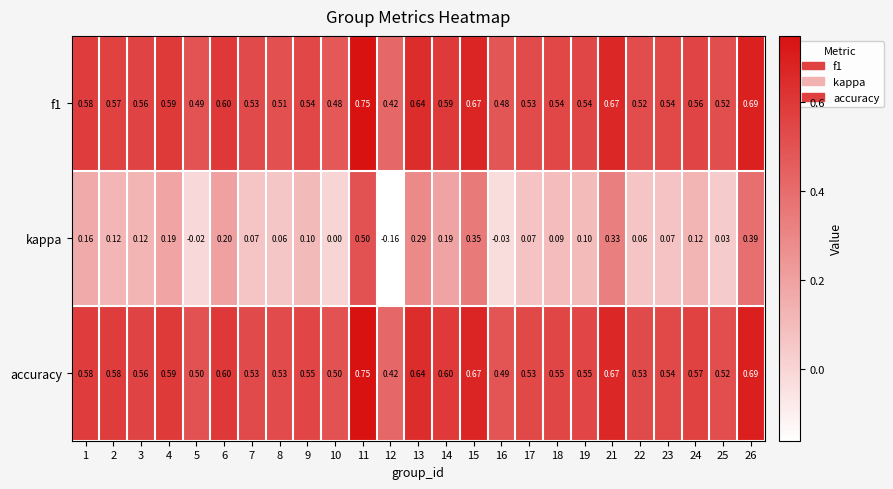

Between 6 and 19, which series saw the biggest shift?

kappa